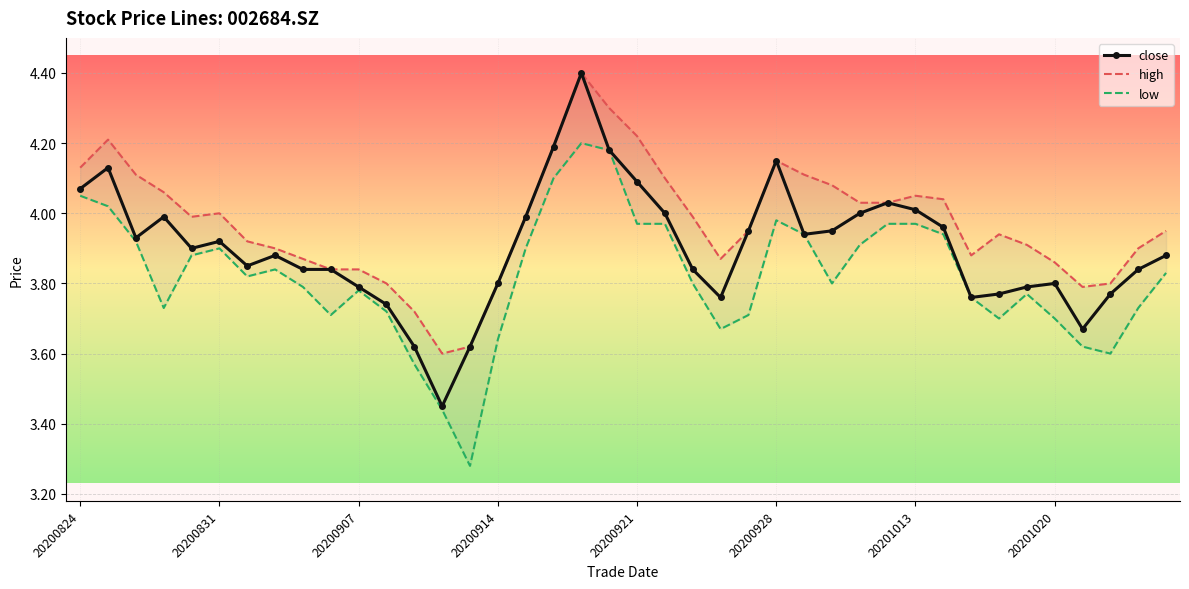

True or false: close and low cross at least once.

False